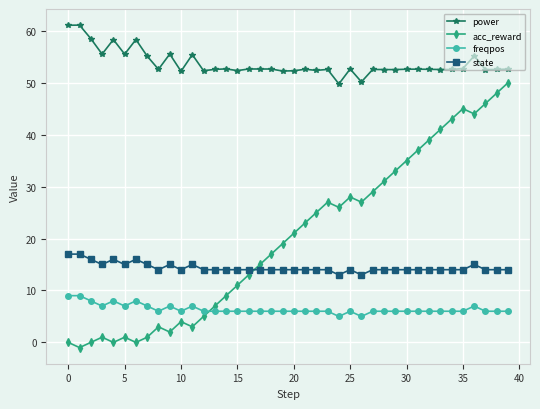

List the series in order of their peak value, lowest first.

freqpos, state, acc_reward, power